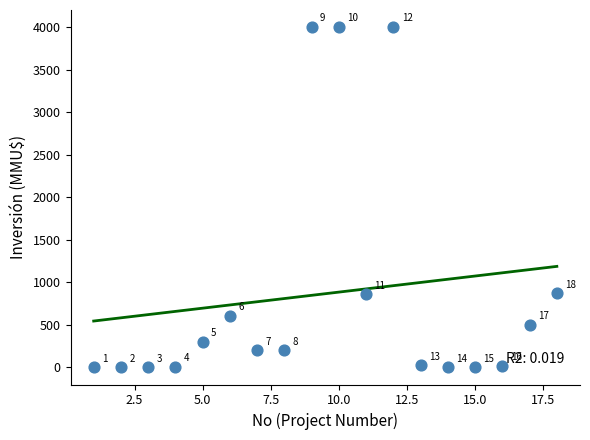

What is the range of Y values (max minus min)?

4000.0